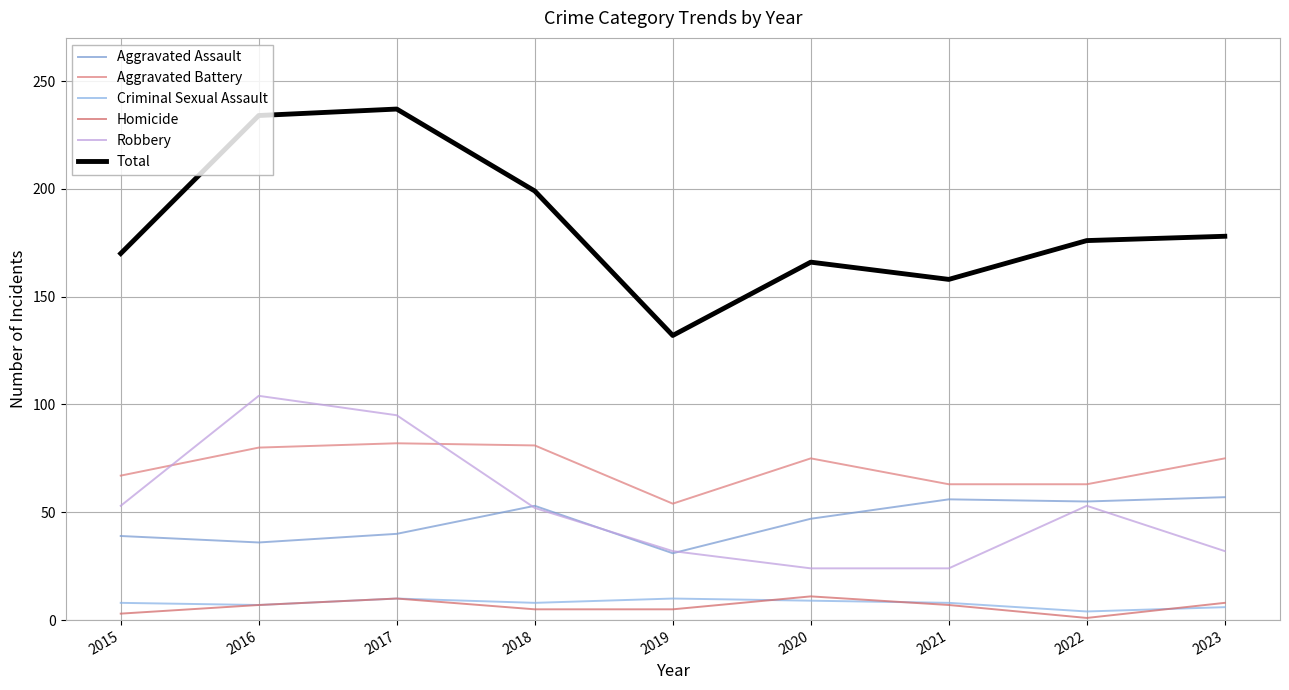

What is the average value of the Criminal Sexual Assault series?

8